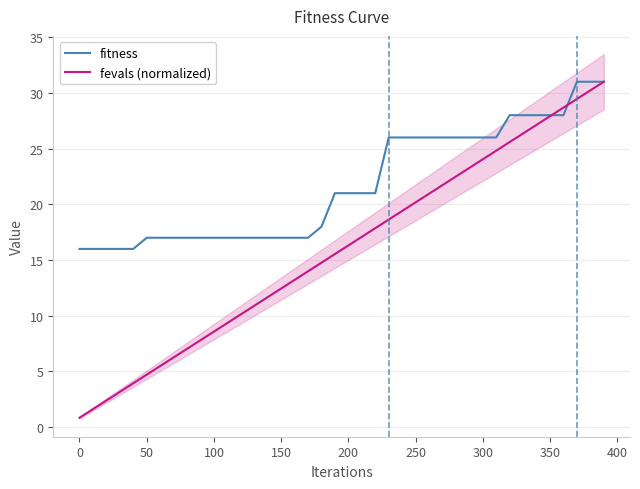

Reading right to left, list all the values displayed in this chart.

fitness: 31.0	31.0	31.0	28.0	28.0	28.0	28.0	28.0	26.0	26.0	26.0	26.0	26.0	26.0	26.0	26.0	26.0	21.0	21.0	21.0	21.0	18.0	17.0	17.0	17.0	17.0	17.0	17.0	17.0	17.0	17.0	17.0	17.0	17.0	17.0	16.0	16.0	16.0	16.0	16.0
fevals (normalized): 31.0	30.2	29.5	28.7	27.9	27.1	26.4	25.6	24.8	24.0	23.3	22.5	21.7	21.0	20.2	19.4	18.6	17.9	17.1	16.3	15.5	14.8	14.0	13.2	12.4	11.7	10.9	10.1	9.4	8.6	7.8	7.0	6.3	5.5	4.7	3.9	3.2	2.4	1.6	0.9